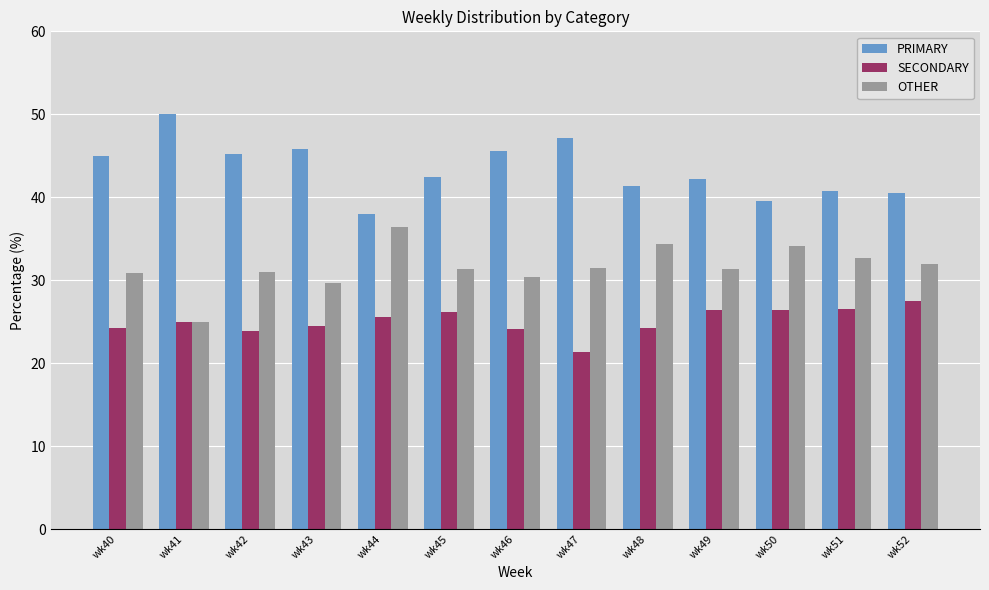

At which category does the chart reach its peak across all series?

wk41